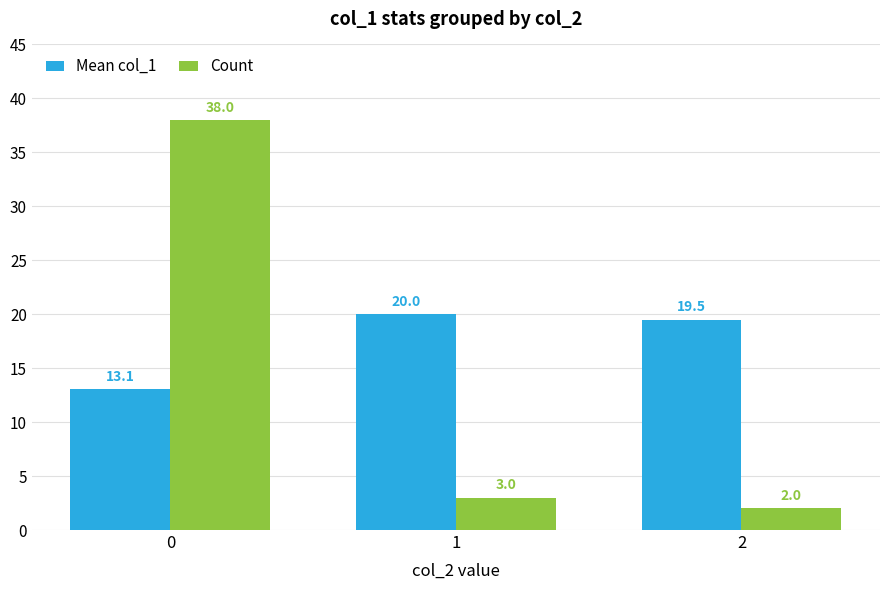

At 2, list the series in order from smallest to largest.

Count, Mean col_1